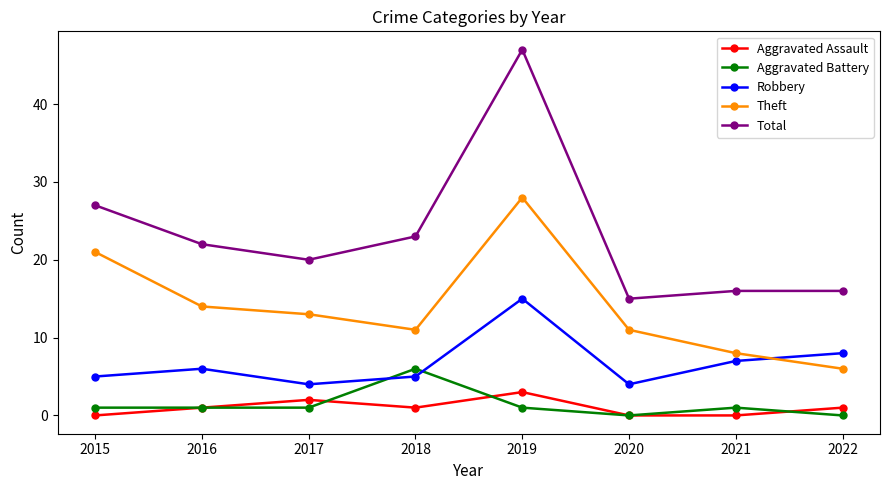

At which category is the sum across all series the highest?

2019